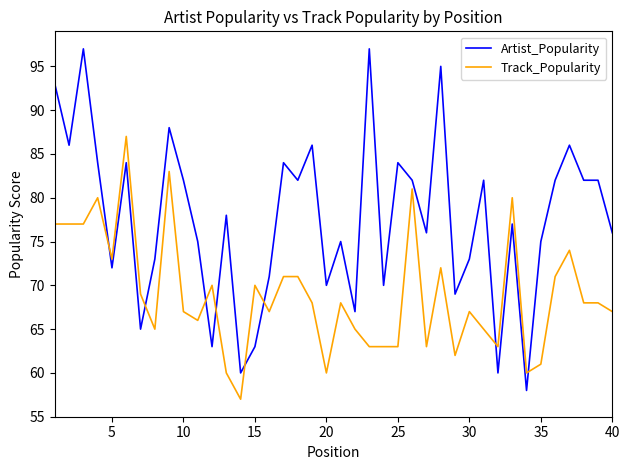

Which series has the largest total across all categories?

Artist_Popularity